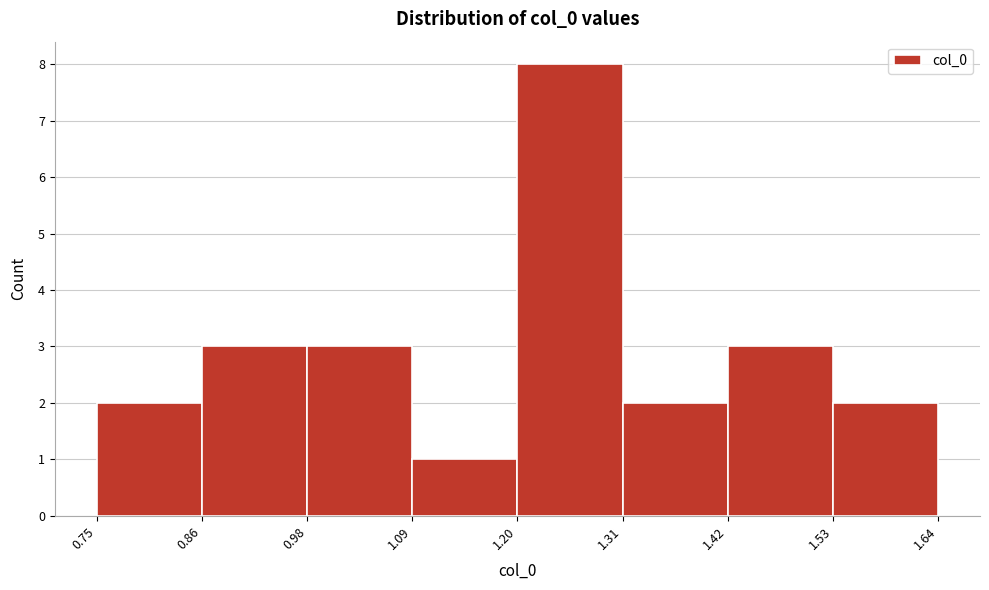

What is the height of the bar covering 1.20 to 1.31 on the x-axis? The values are not printed on the chart, so give them approximately, as read against the axis.

8